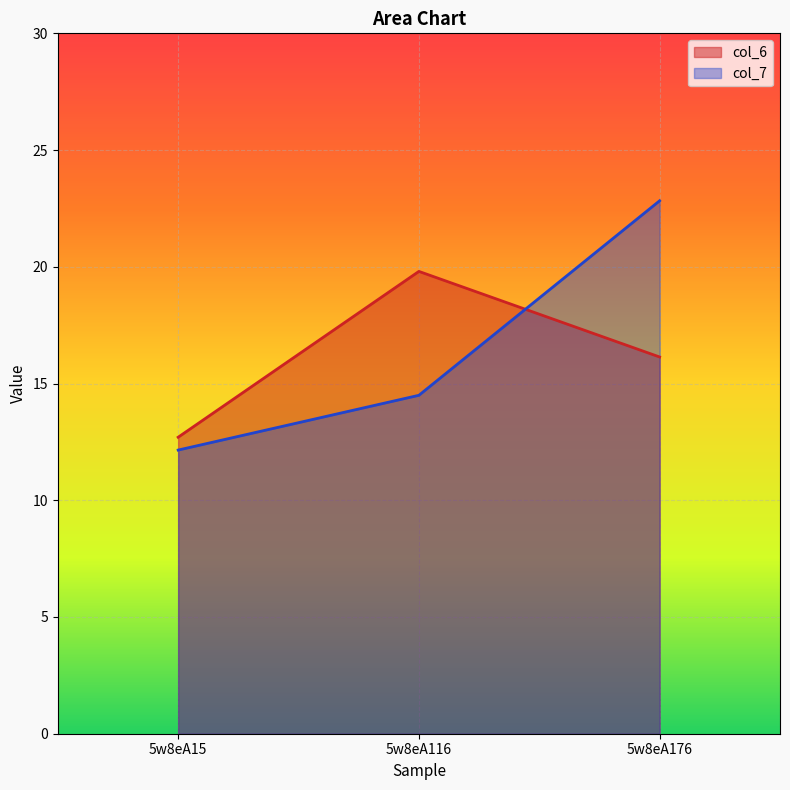

What is the value of the col_6 point at the 1st from the left?

12.7